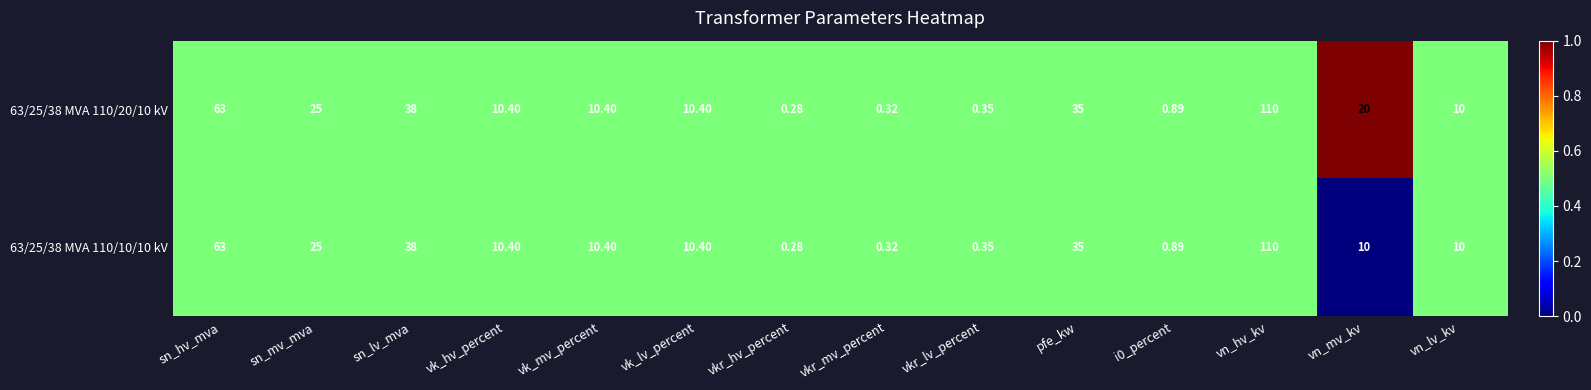

At how many categories does at least one series exceed 0?

14